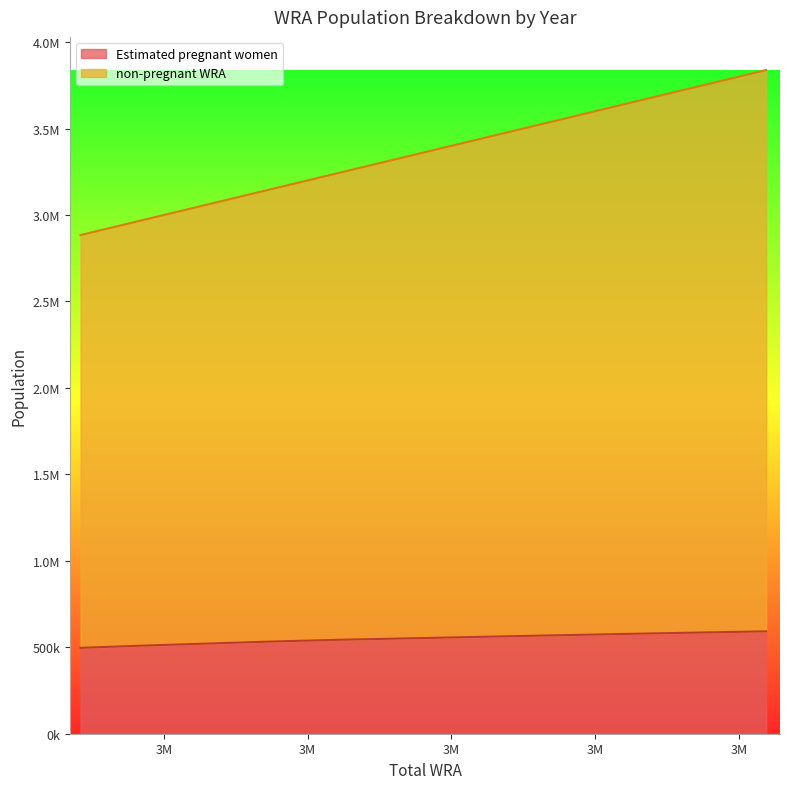

What is the maximum value for non-pregnant WRA?

3838000.0